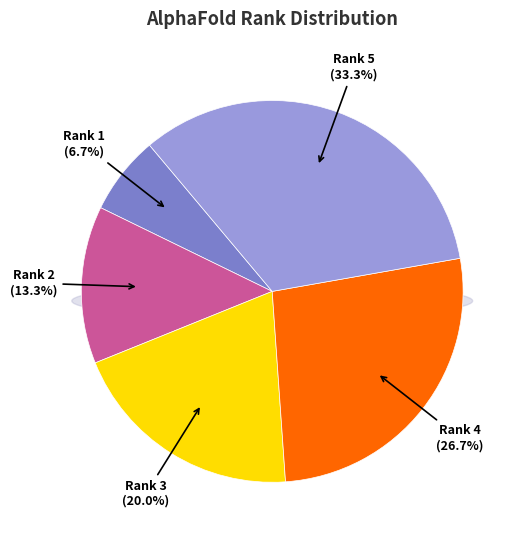

To the nearest percent, what portion does 8eq5_rank_1.pdb_clean represent?

7%